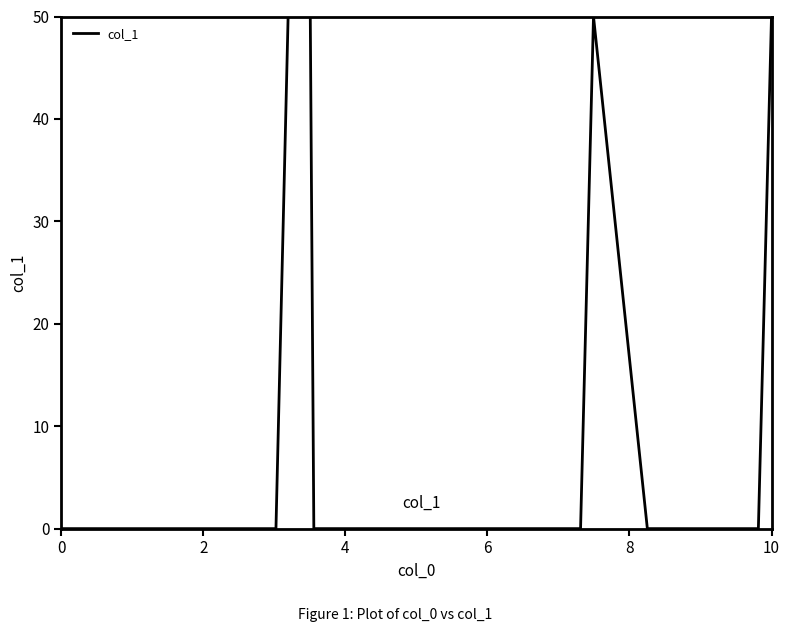

What is the greatest value displayed?

50.0